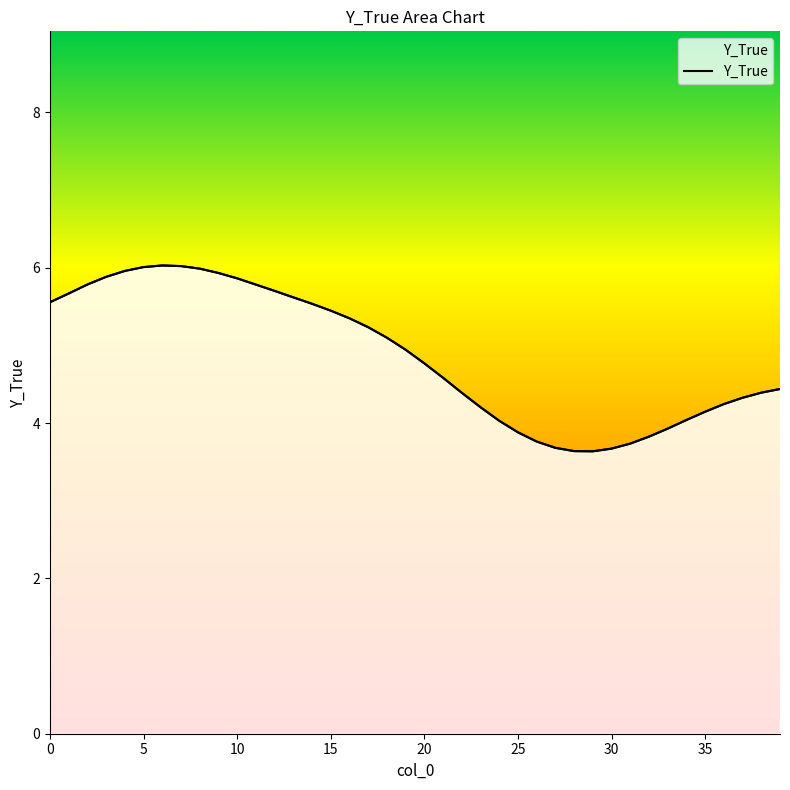

True or false: the data shows 3.7 at 30.

True